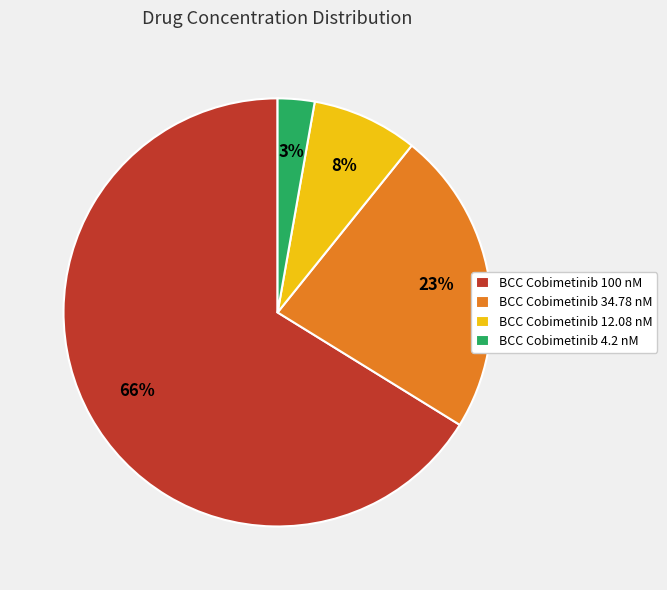

To the nearest percent, what is the average slice percentage?

25%